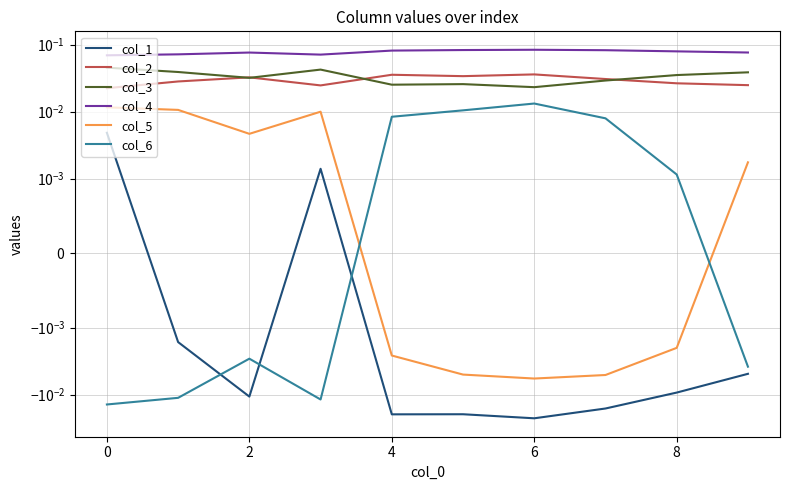

Which series has the widest spread of values?

col_1